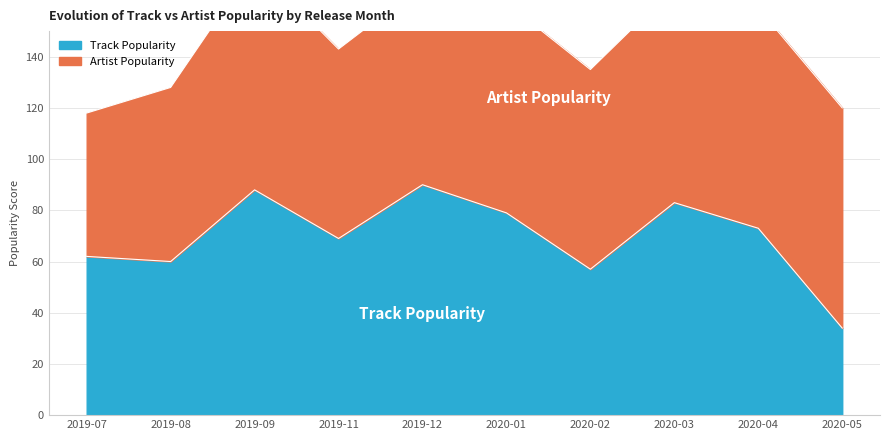

The value of Track Popularity at 2020-02 is 39. True or false?

False